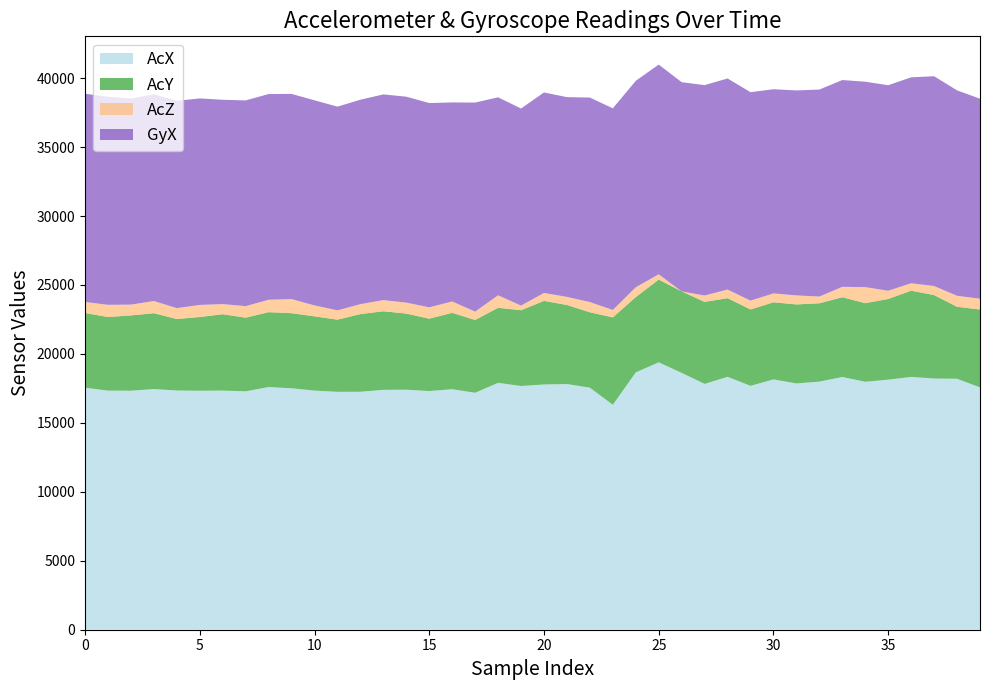

What is the difference between the maximum and minimum values in the AcX series?

3080